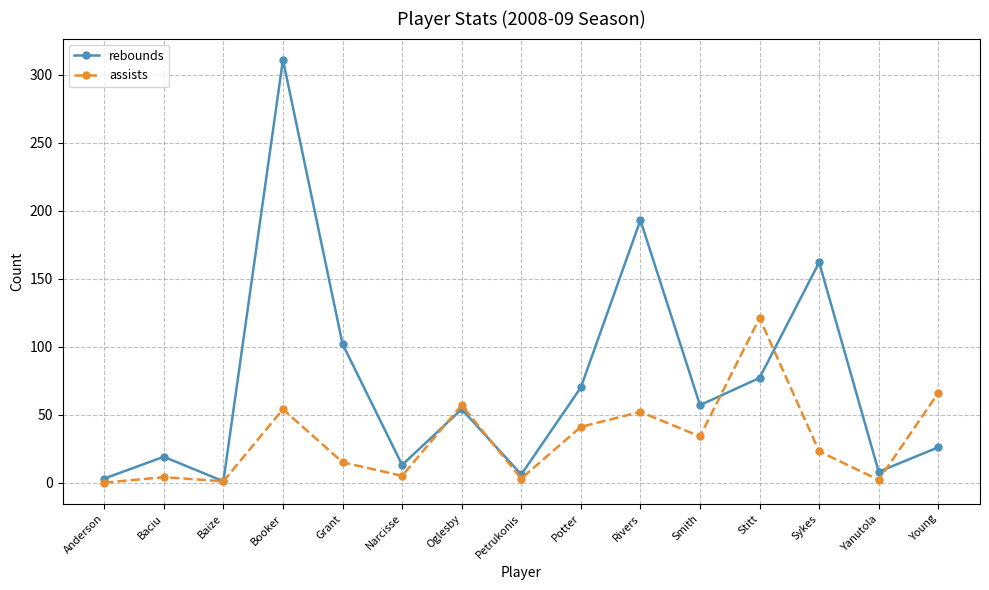

Which series has the largest range (max minus min)?

rebounds